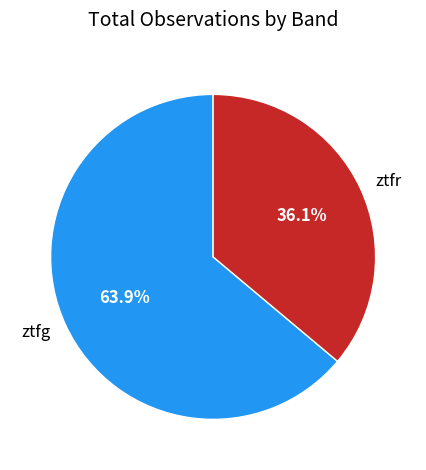

What percentage is the ztfg slice, to the nearest percent?

64%